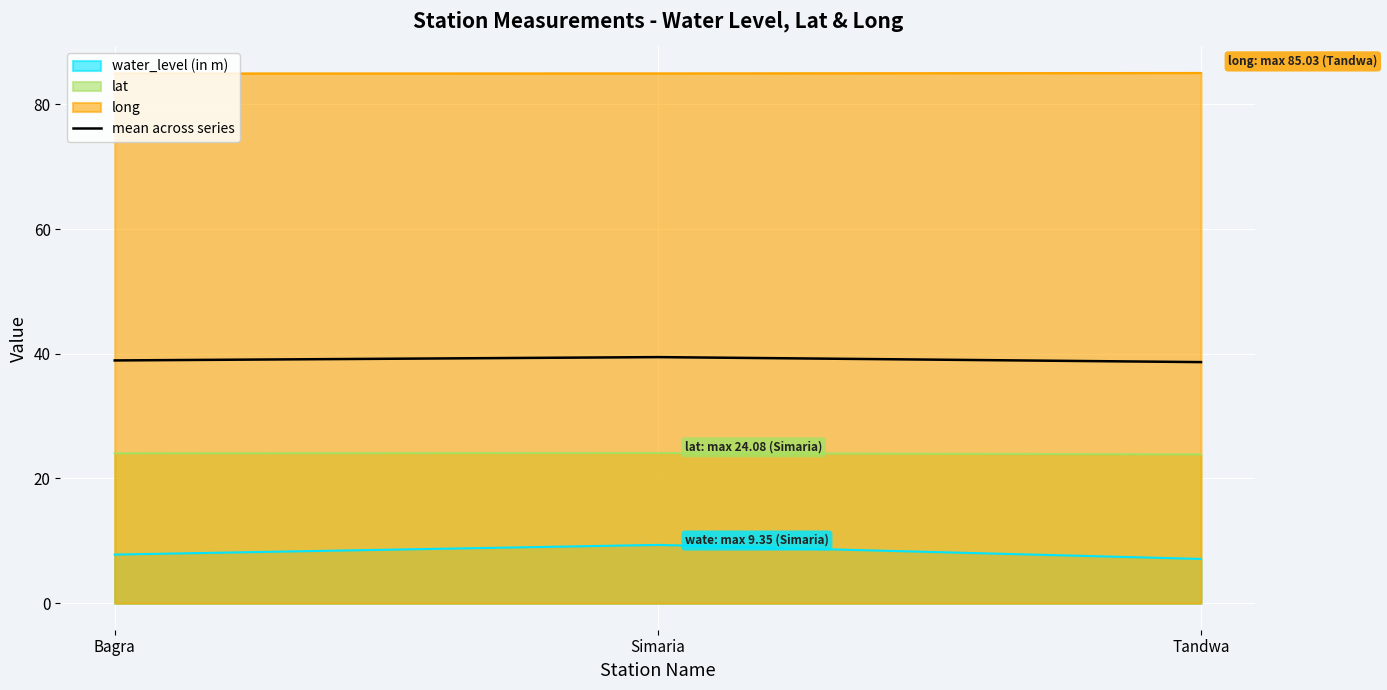

List the labels in order of value, largest first.

Simaria, Bagra, Tandwa